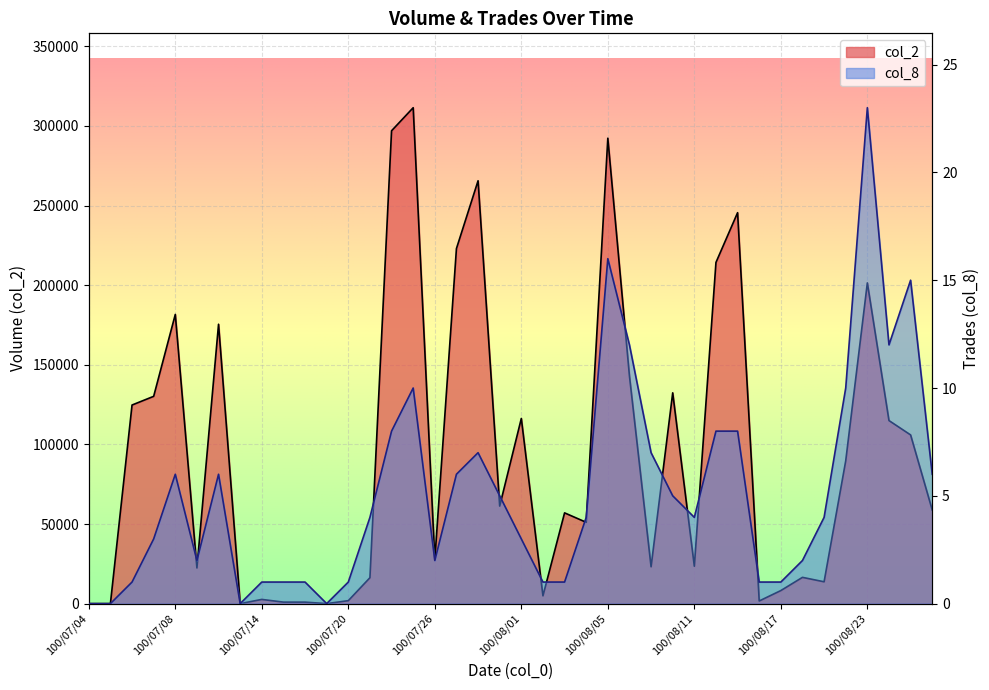

Between 100/08/23 and 100/08/26, which is larger?

100/08/23